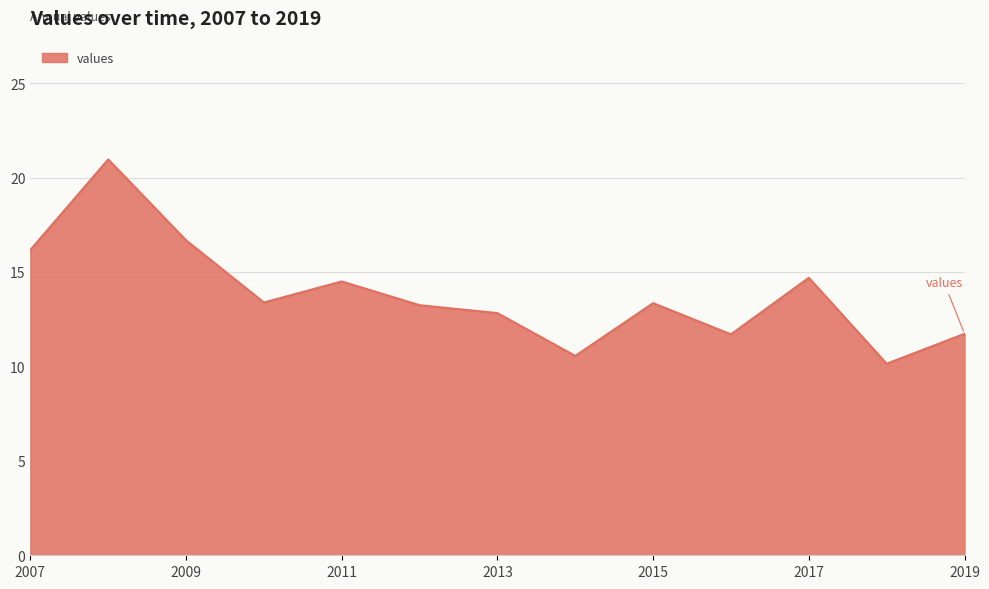

What is the difference between the maximum and minimum values?

10.8